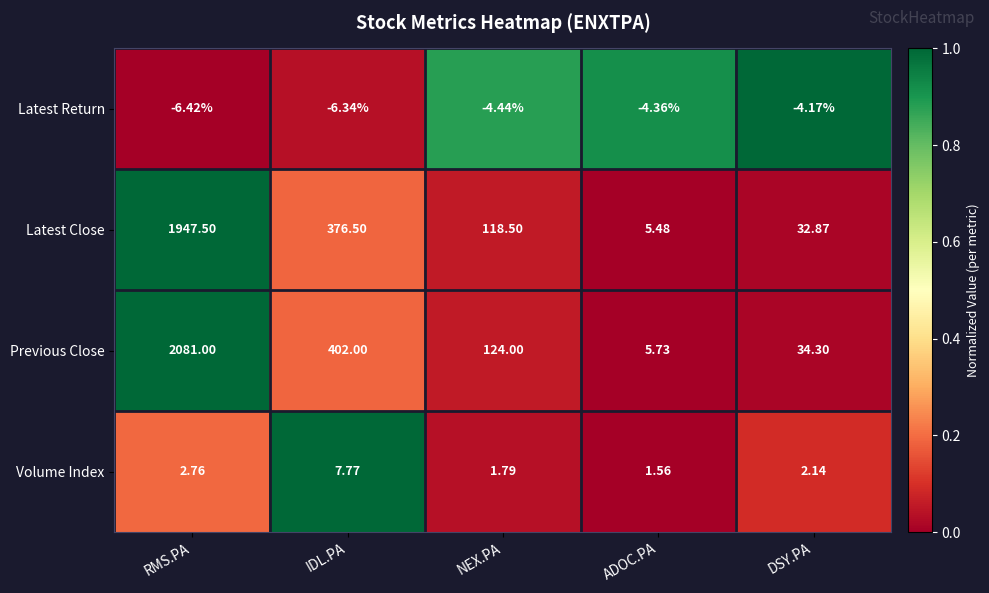

At which category is the sum across all series the highest?

RMS.PA